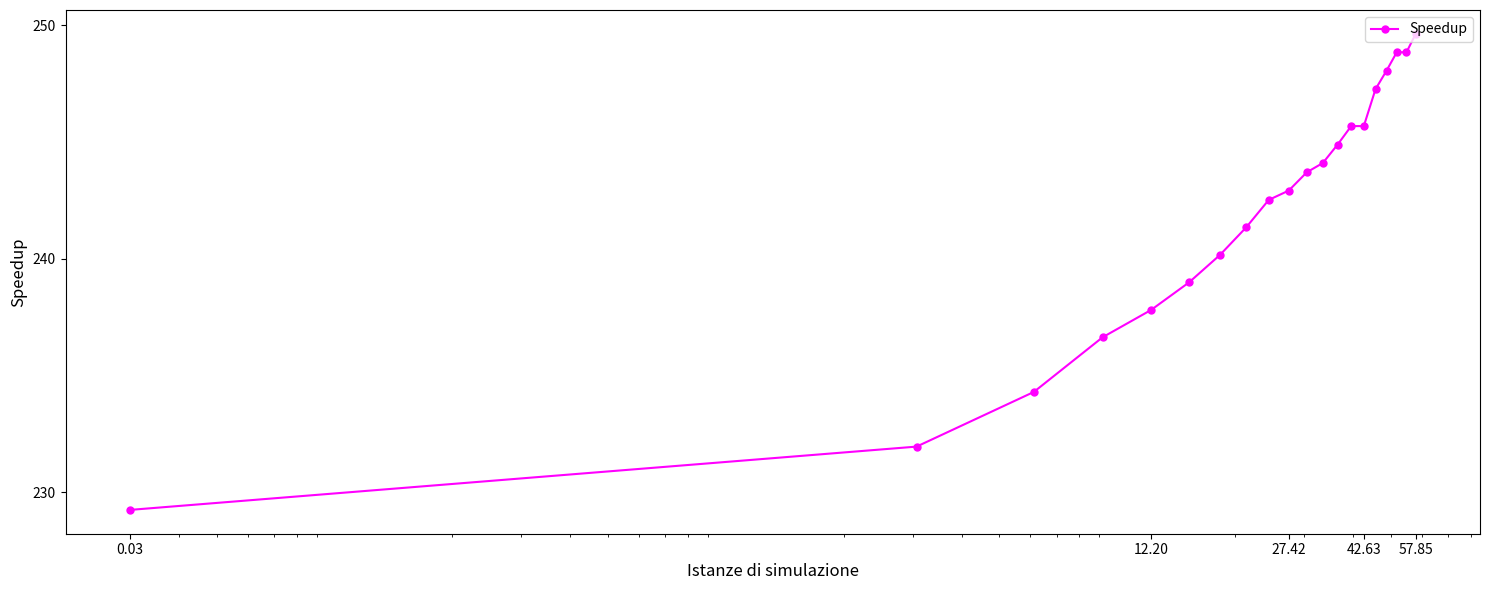

What is the average value?

242.1